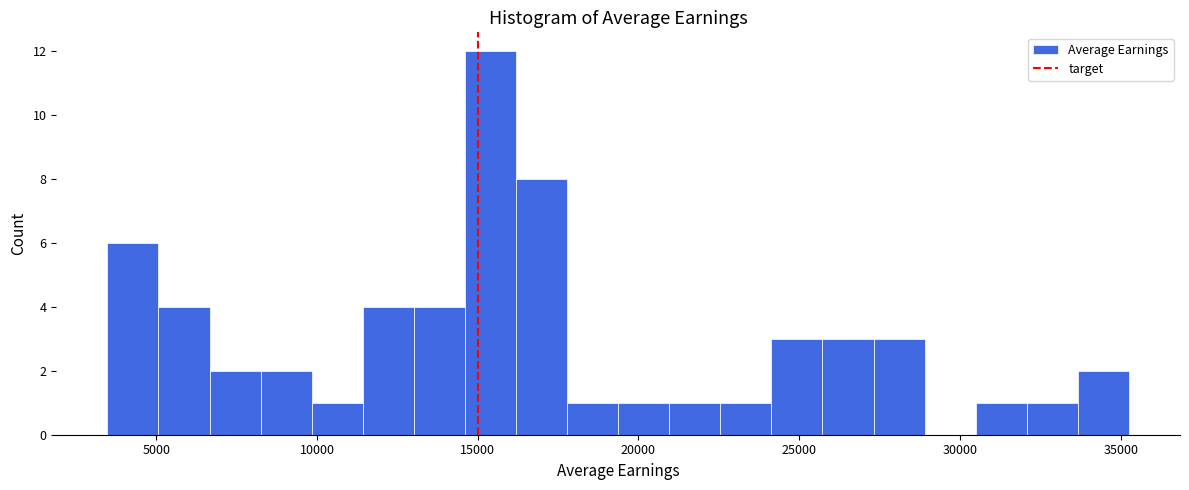

Around what value on the x-axis is the tallest bar? Give the approximate position of its centre, as read against the axis.

15500